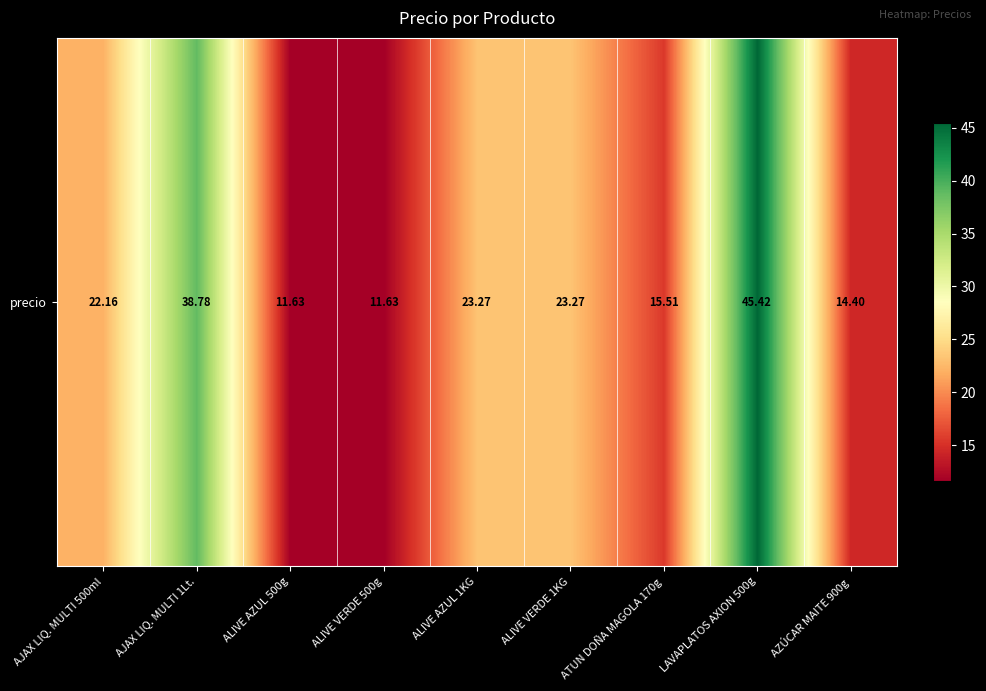

What is the greatest value displayed?

45.4